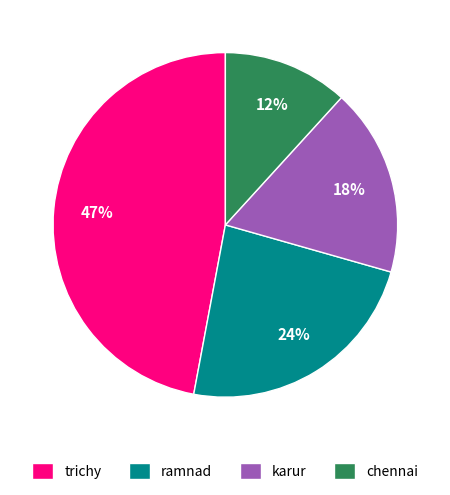

What percentage is the karur slice, to the nearest percent?

18%